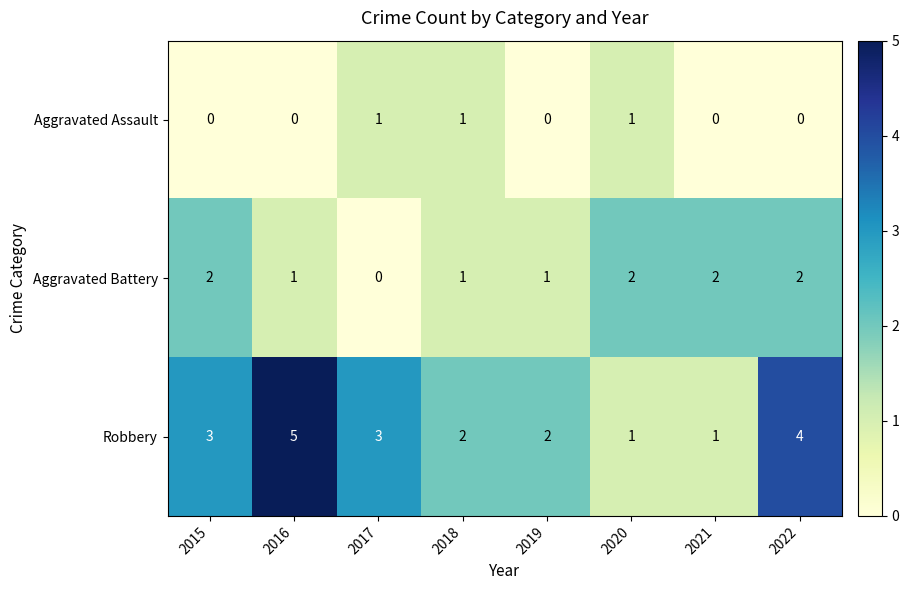

Count the Aggravated Battery values in the range 1 to 2.

7